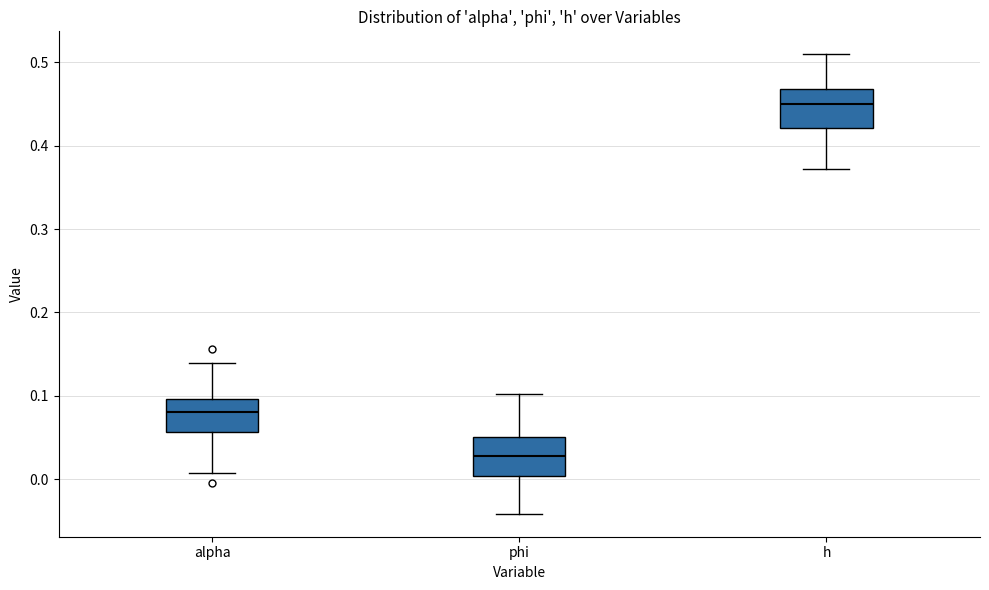

Reading left to right, transcribe this box plot: for each box, give where its median line is, the range the box spans, and where its two whiskers end, as read against the y-axis. The values are not printed on the chart, so give them approximately, as read against the axis.

alpha: median 0.08, box 0.06 to 0.10, whiskers 0.01 to 0.14
phi: median 0.03, box 0.00 to 0.05, whiskers -0.04 to 0.10
h: median 0.45, box 0.42 to 0.47, whiskers 0.37 to 0.51